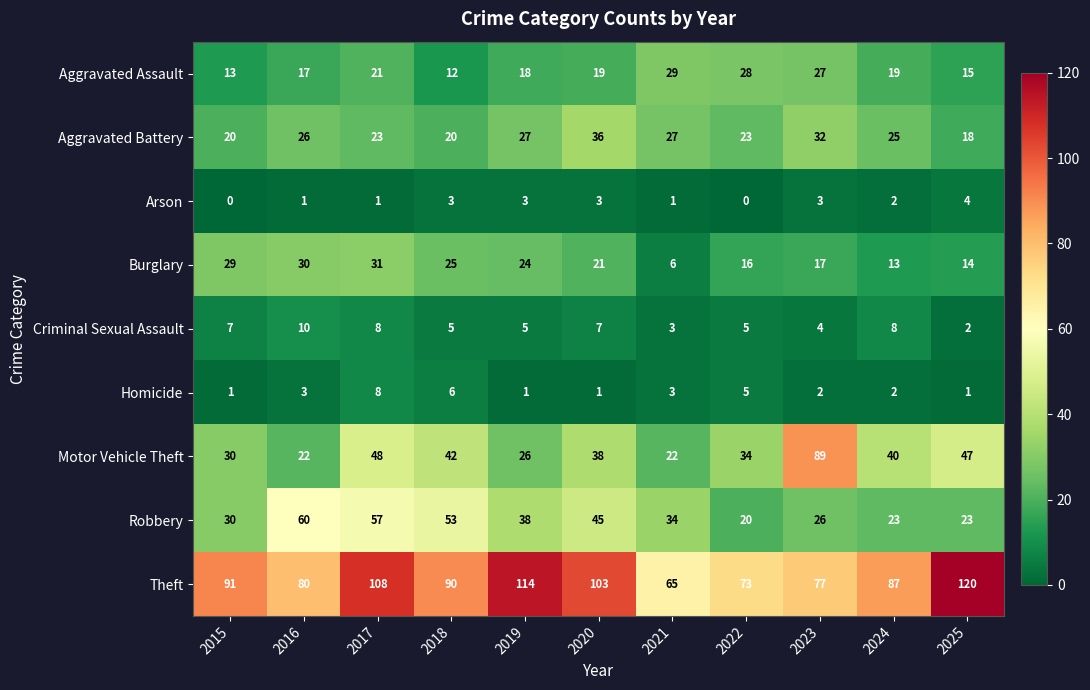

What is the difference between the second highest and second lowest values in the Motor Vehicle Theft series?

26